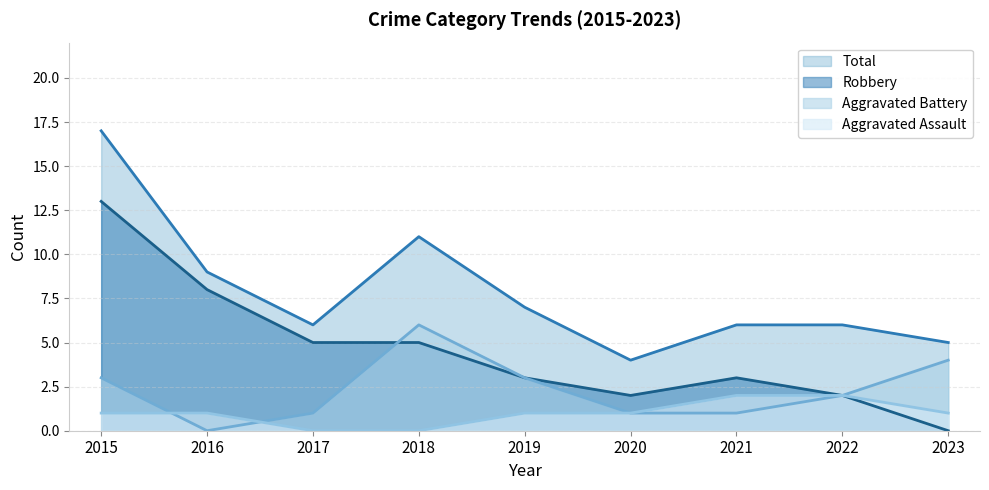

At which category is the sum across all series the highest?

2015